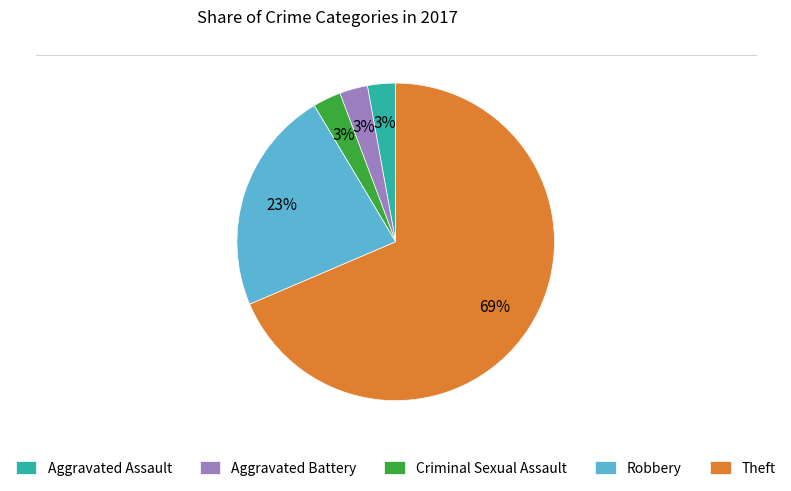

To the nearest percent, what percentage of the pie is Criminal Sexual Assault?

3%